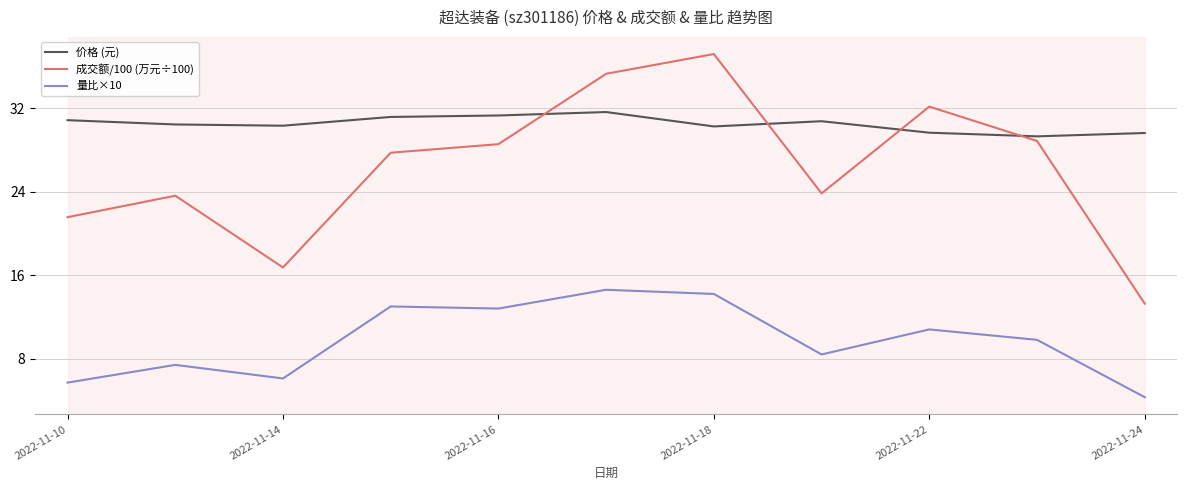

Which series has the largest total across all categories?

价格 (元)